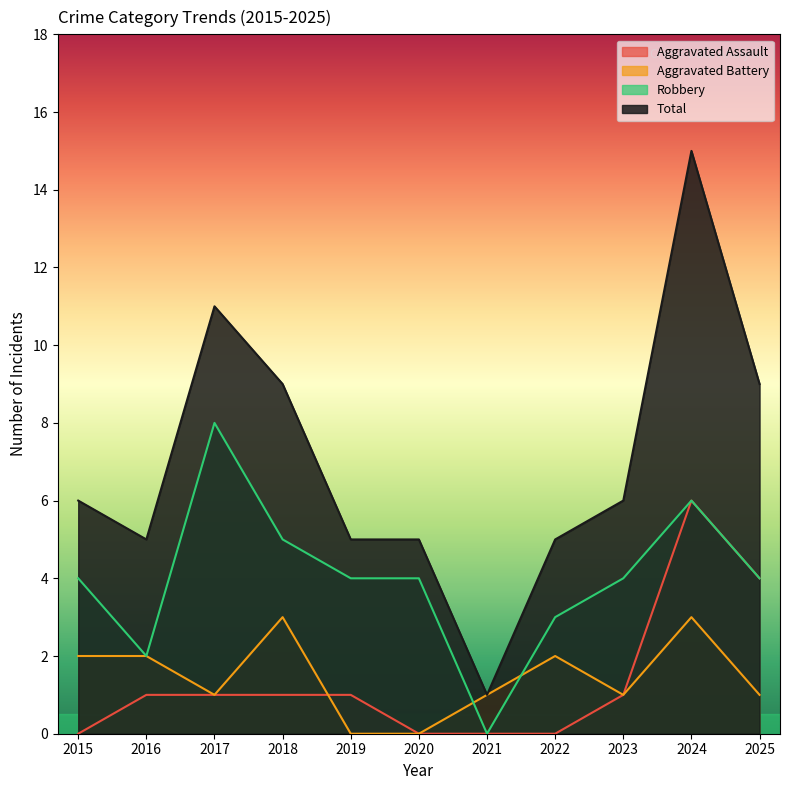

How many positive values does the Robbery series have?

10